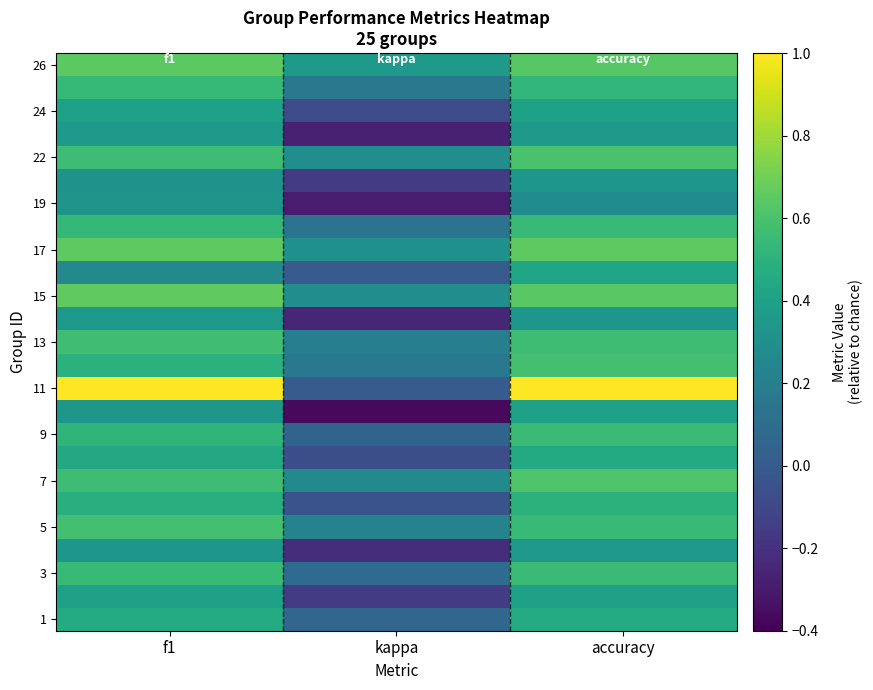

Count the number of categories in the chart.

3